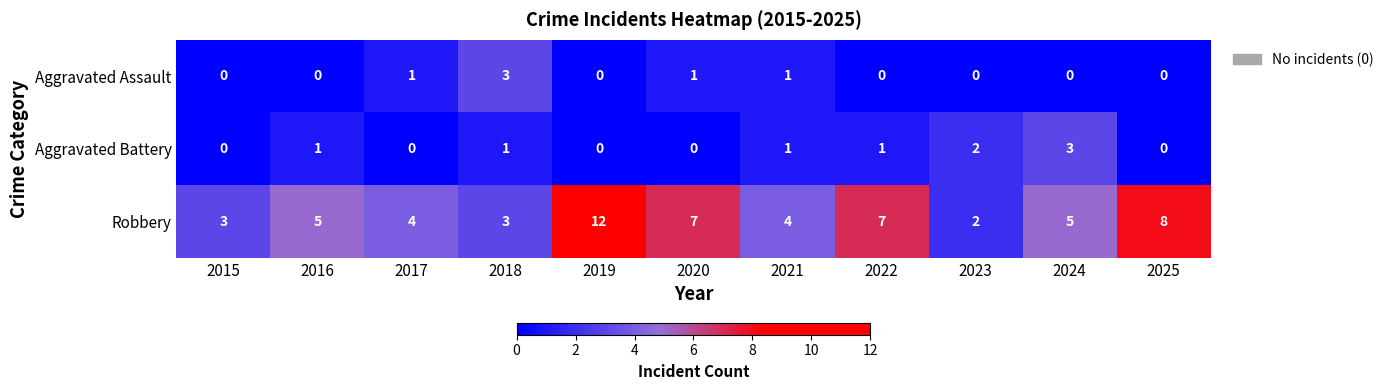

The value of Aggravated Assault at 2025 is 2. True or false?

False